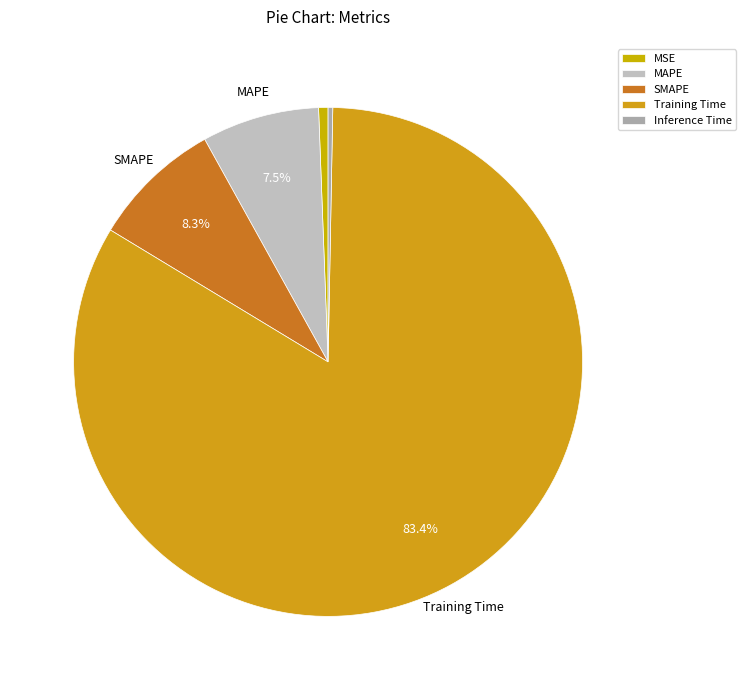

How many segments does this pie chart have?

5